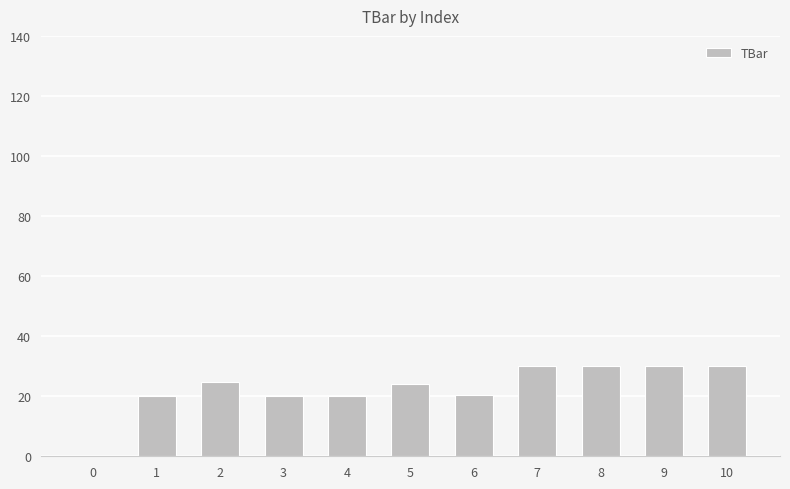

Which has a higher value, 0 or 9?

9